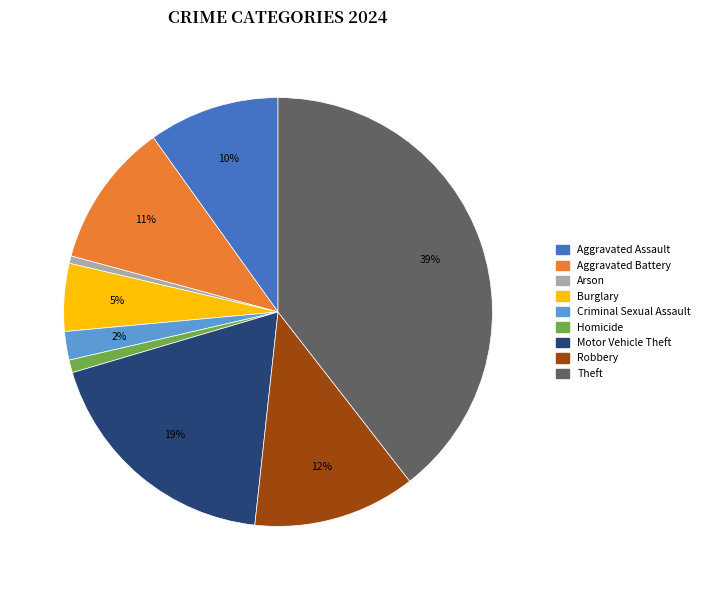

Is it true that Burglary is 1% of the pie?

False